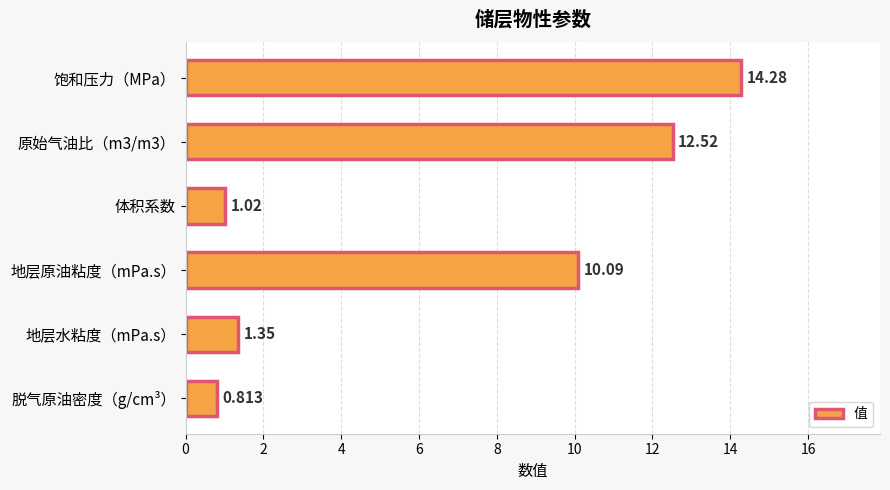

Which label corresponds to the smallest value in the chart?

脱气原油密度（g/cm³）